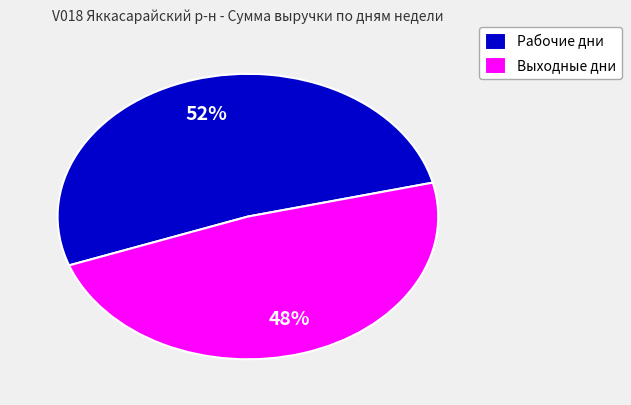

Is there any slice that represents more than half of the pie?

Yes